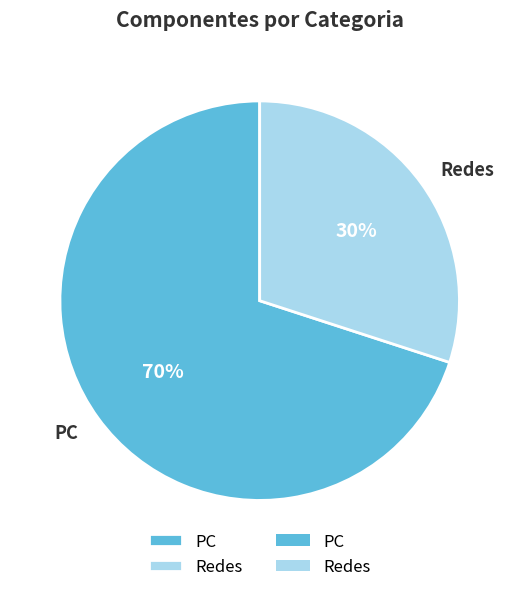

Approximately how many times larger is the value at Redes compared to PC?

0.4